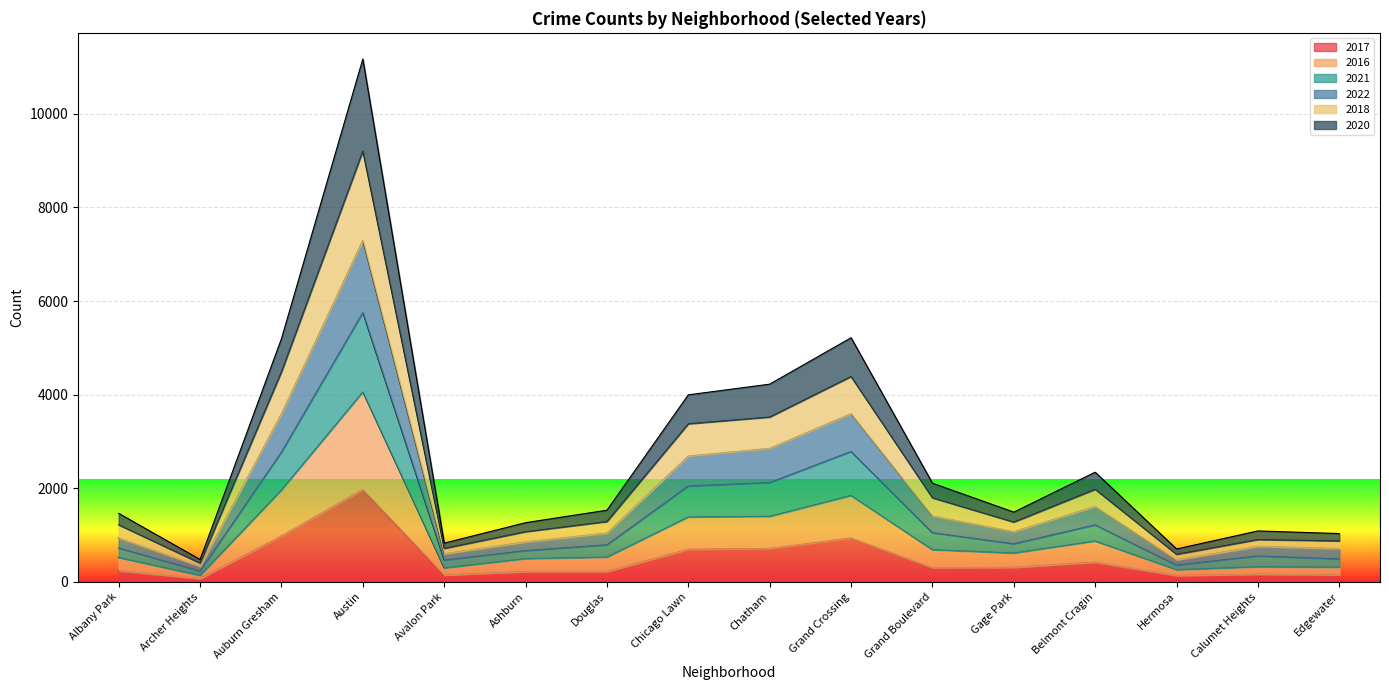

What is the label of the 6th point from the right?

Grand Boulevard